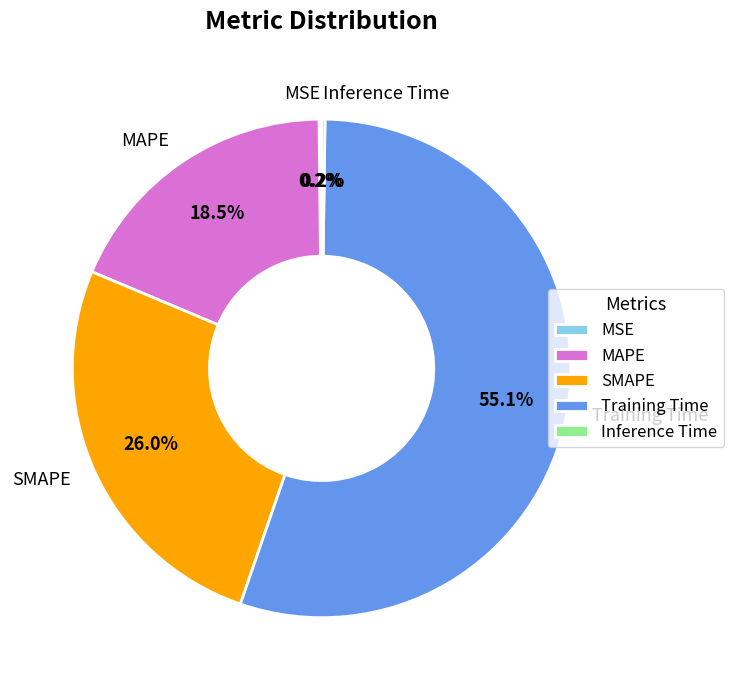

Which slice is the largest?

Training Time